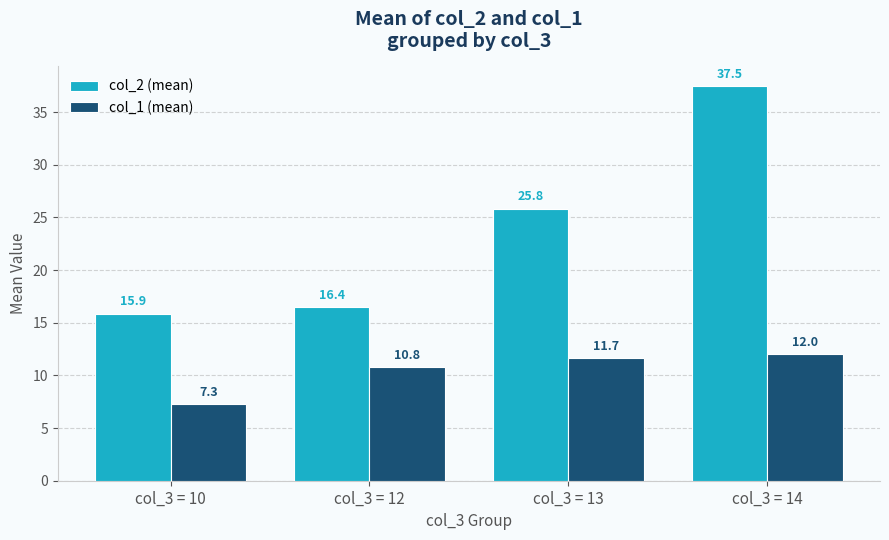

What are all the series names shown in the legend?

col_2 (mean), col_1 (mean)